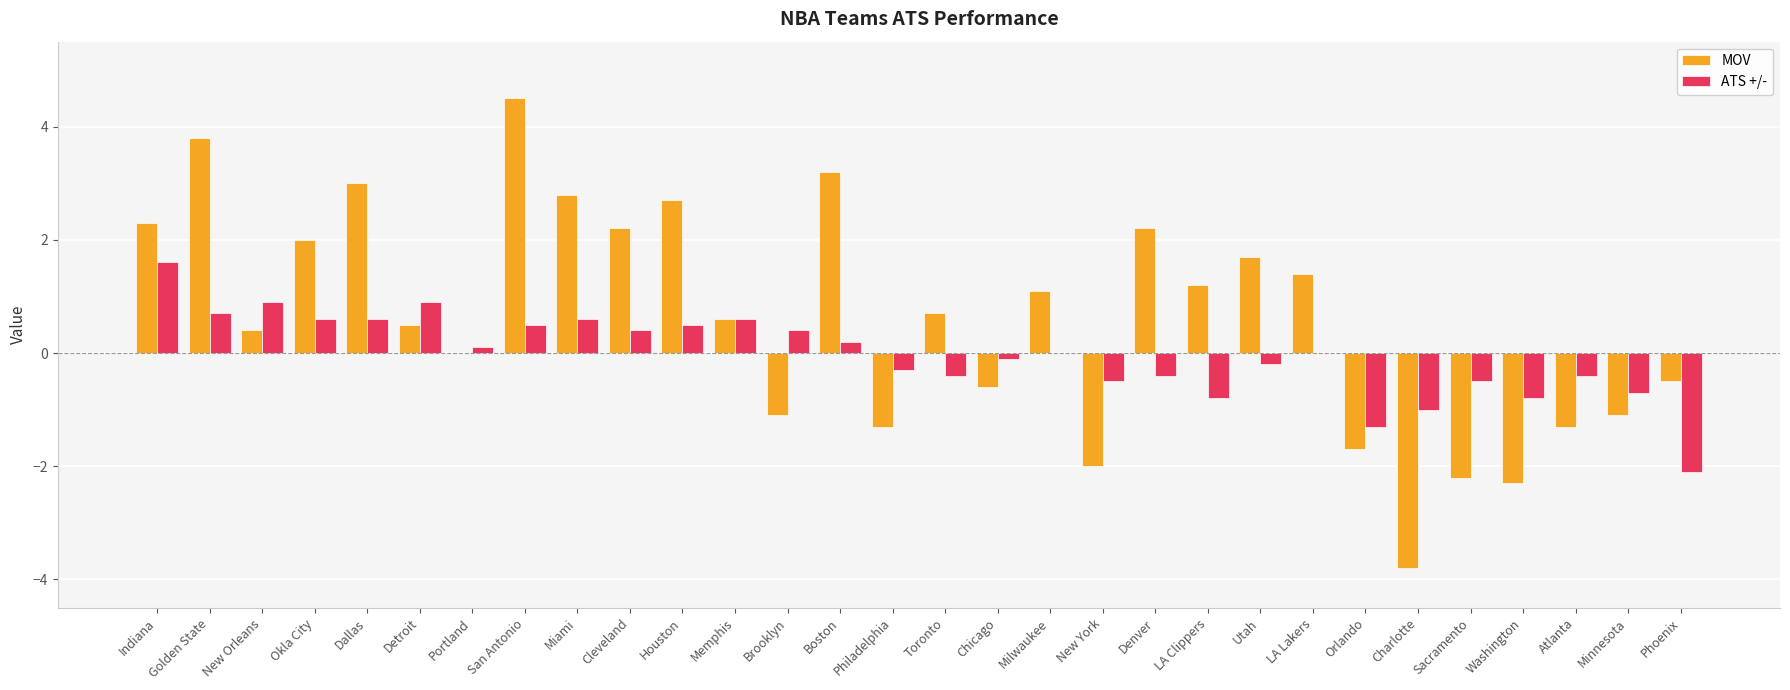

Reading left to right, what are all the values shown in this chart?

MOV: 2.3	3.8	0.4	2.0	3.0	0.5	0.0	4.5	2.8	2.2	2.7	0.6	-1.1	3.2	-1.3	0.7	-0.6	1.1	-2.0	2.2	1.2	1.7	1.4	-1.7	-3.8	-2.2	-2.3	-1.3	-1.1	-0.5
ATS +/-: 1.6	0.7	0.9	0.6	0.6	0.9	0.1	0.5	0.6	0.4	0.5	0.6	0.4	0.2	-0.3	-0.4	-0.1	0.0	-0.5	-0.4	-0.8	-0.2	0.0	-1.3	-1.0	-0.5	-0.8	-0.4	-0.7	-2.1